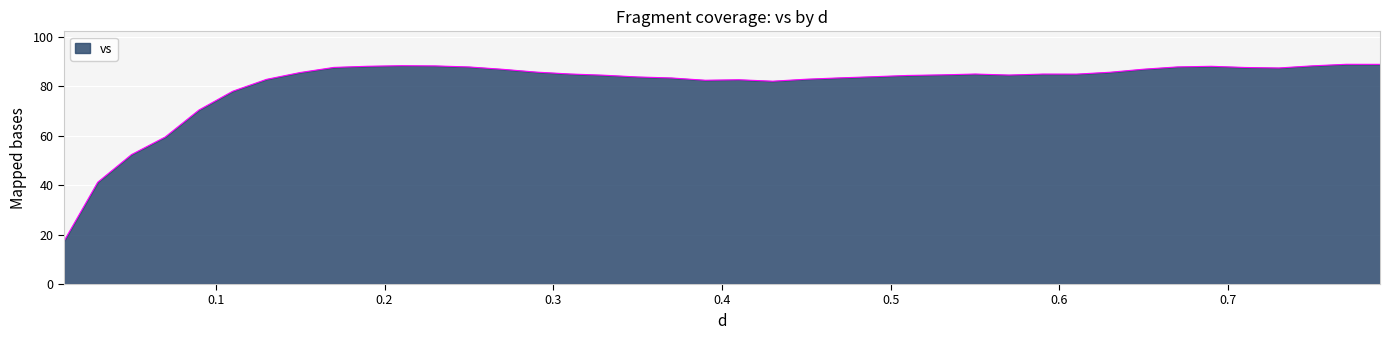

What is the smallest value displayed?

17.4